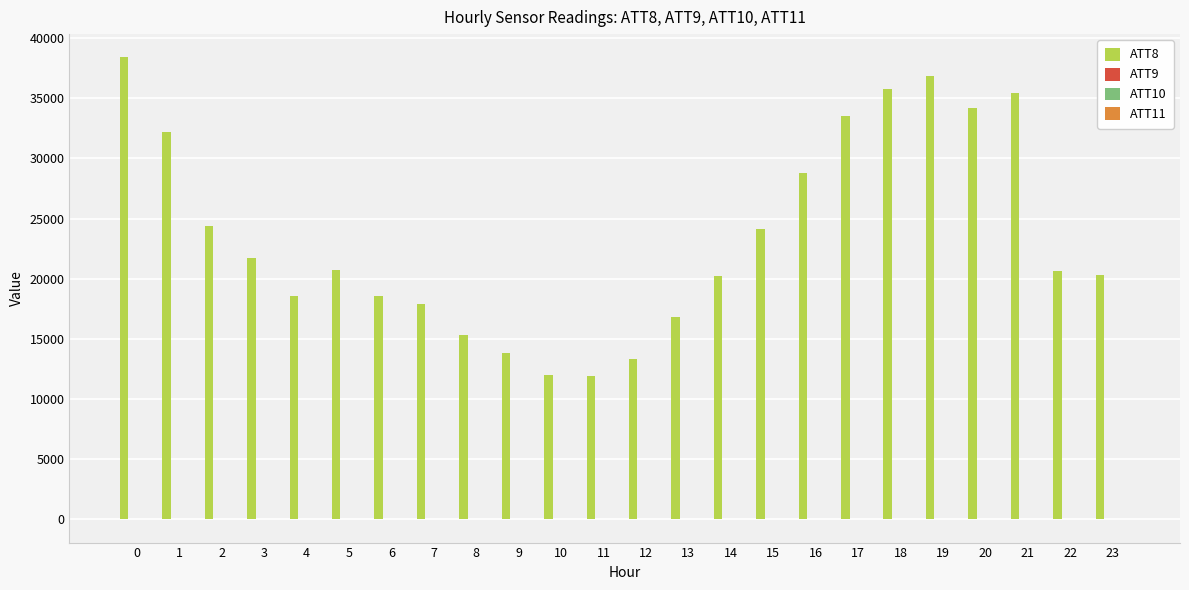

Which series has the largest total across all categories?

ATT8